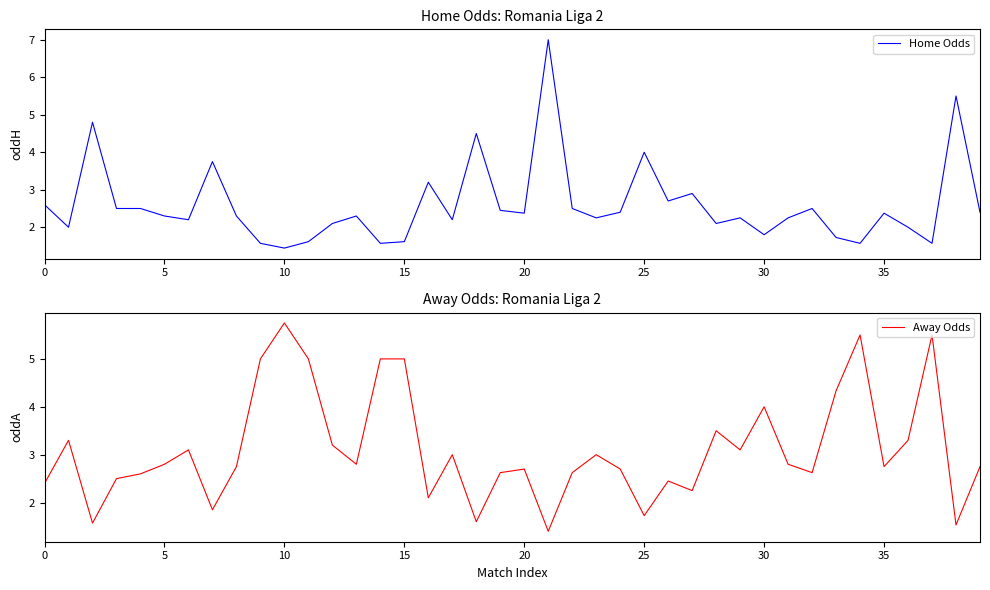

What is the sum of all Home Odds values?

103.7